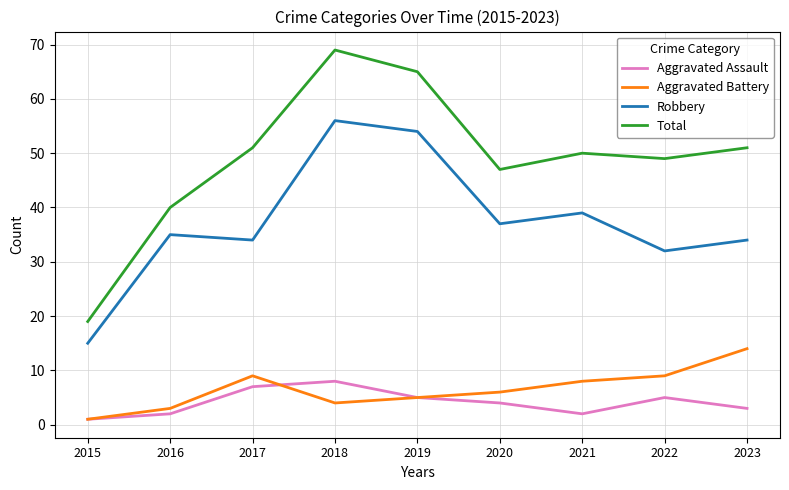

How many values in the Aggravated Assault series are below 4?

4